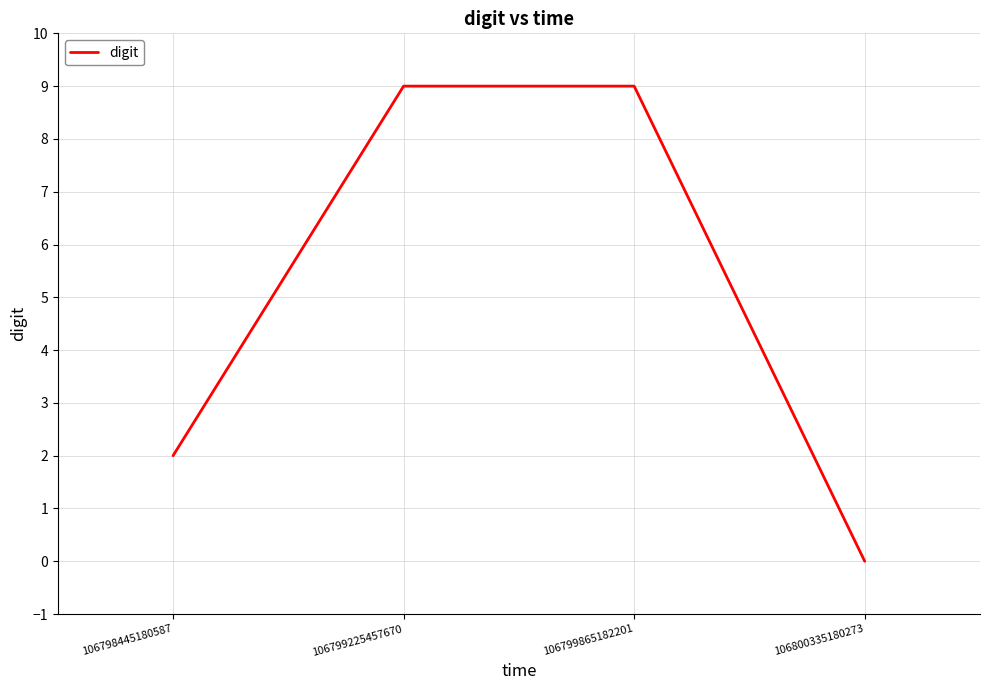

The value at 106799865182201 is 2. True or false?

False